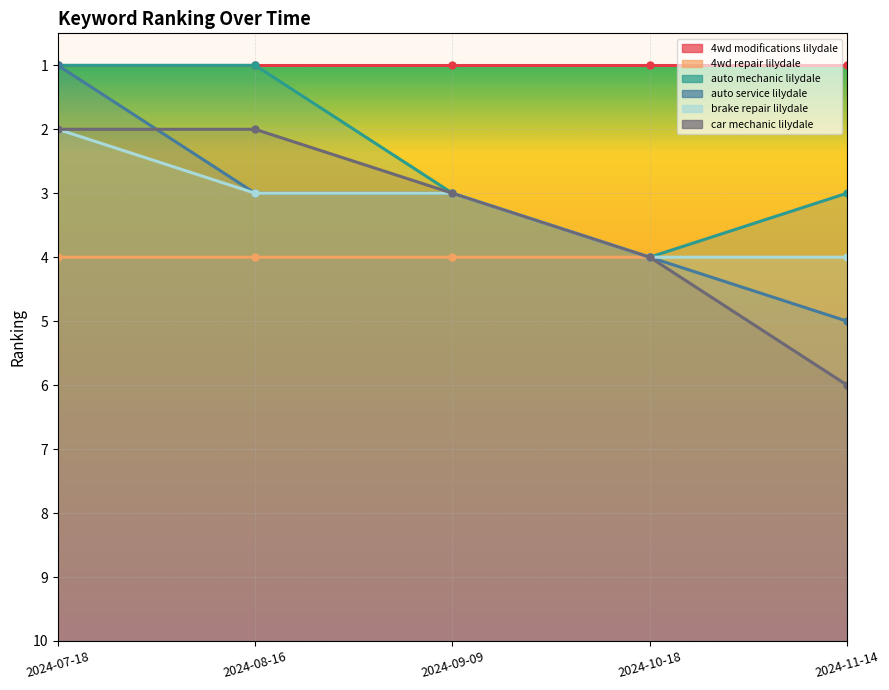

True or false: 4wd repair lilydale has more than 0 interior local peaks.

False